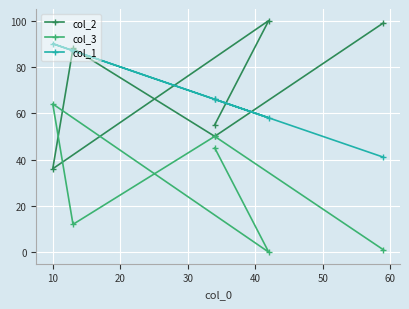

Is this an area chart (filled region under the line)?

No